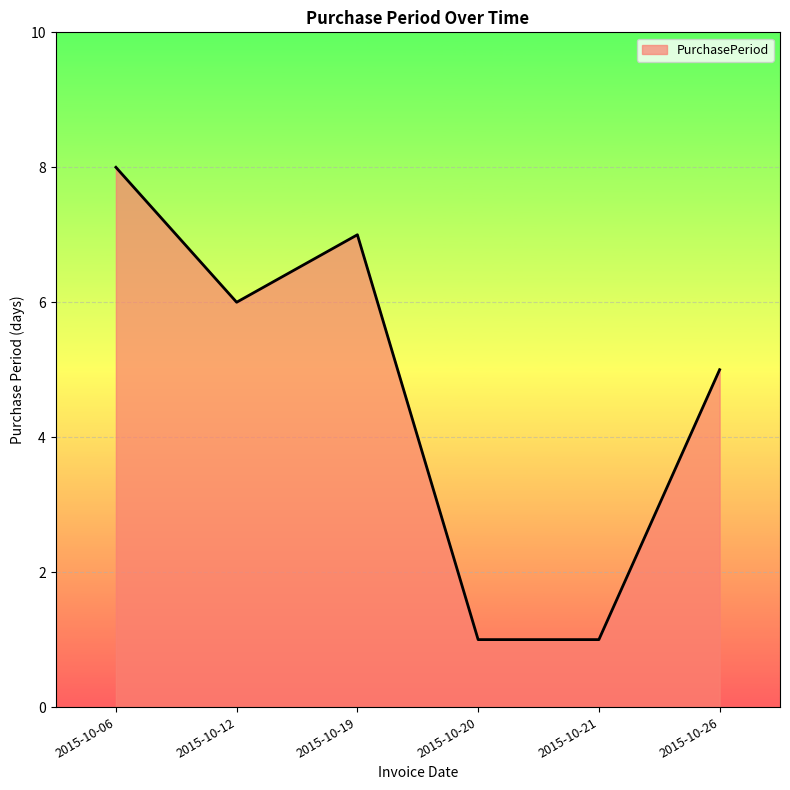

True or false: the data shows 11 at 2015-10-19.

False